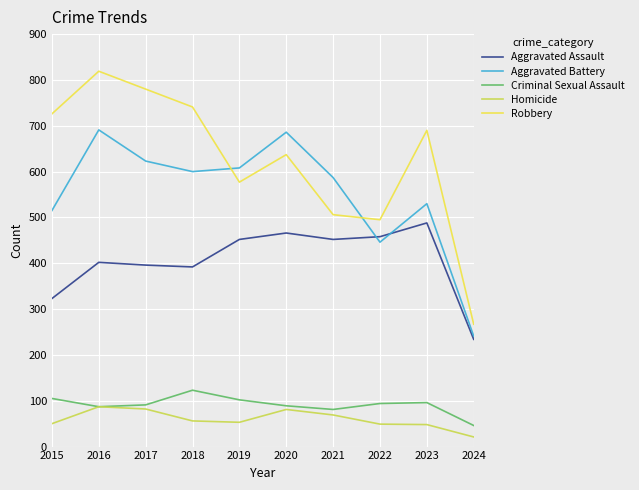

Does the chart display data point markers on the line(s)?

No